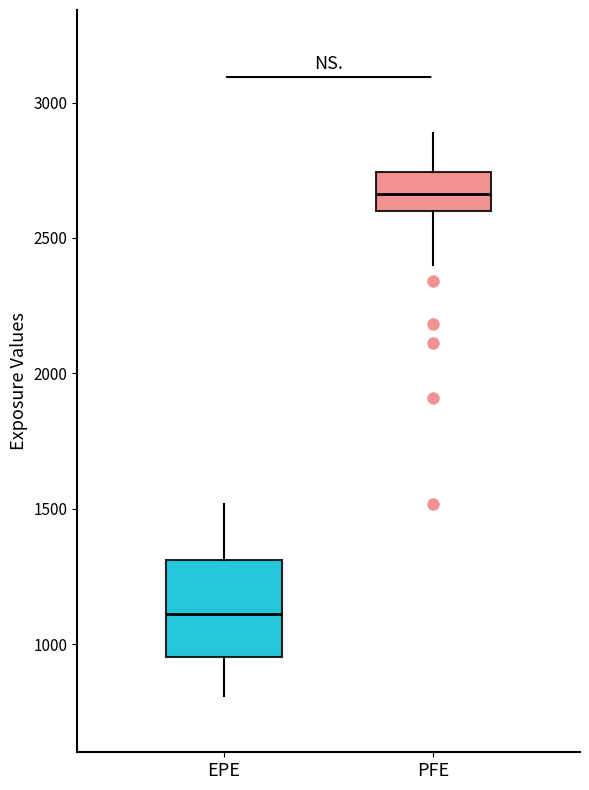

Reading left to right, transcribe this box plot: for each box, give where its median line is, the range the box spans, and where its two whiskers end, as read against the y-axis. The values are not printed on the chart, so give them approximately, as read against the axis.

EPE: median 1100, box 950 to 1300, whiskers 800 to 1500
PFE: median 2650, box 2600 to 2750, whiskers 2400 to 2900